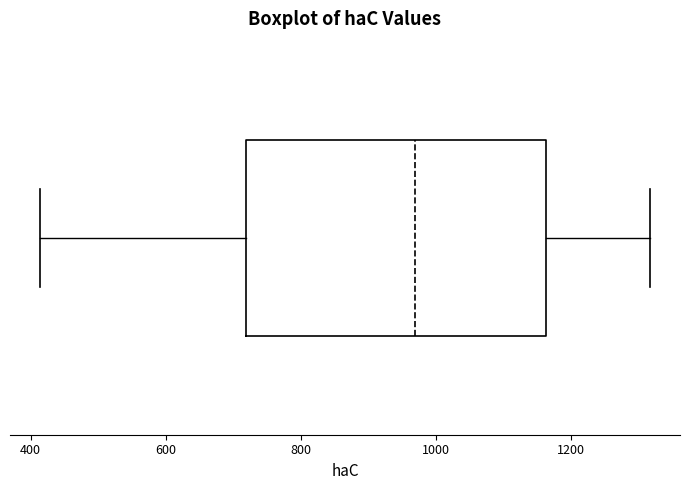

Where does the right whisker of the box end on the x-axis? The values are not printed on the chart, so give them approximately, as read against the axis.

1320